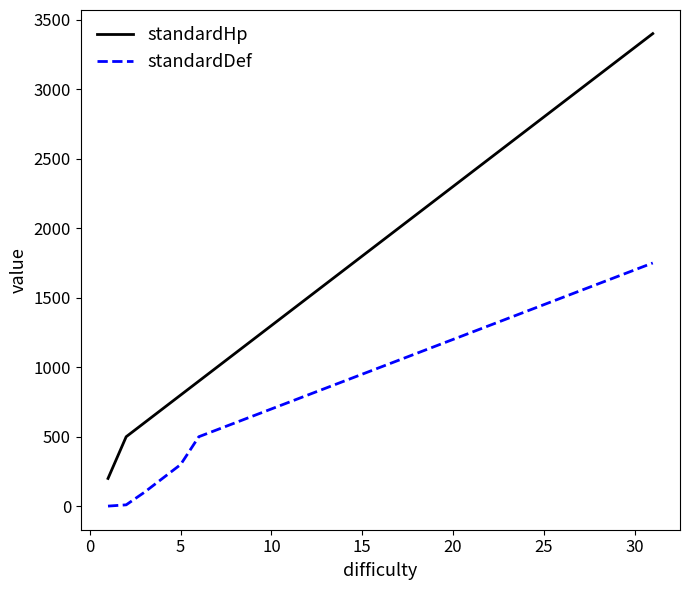

Rank the series by their maximum value, from highest to lowest.

standardHp, standardDef